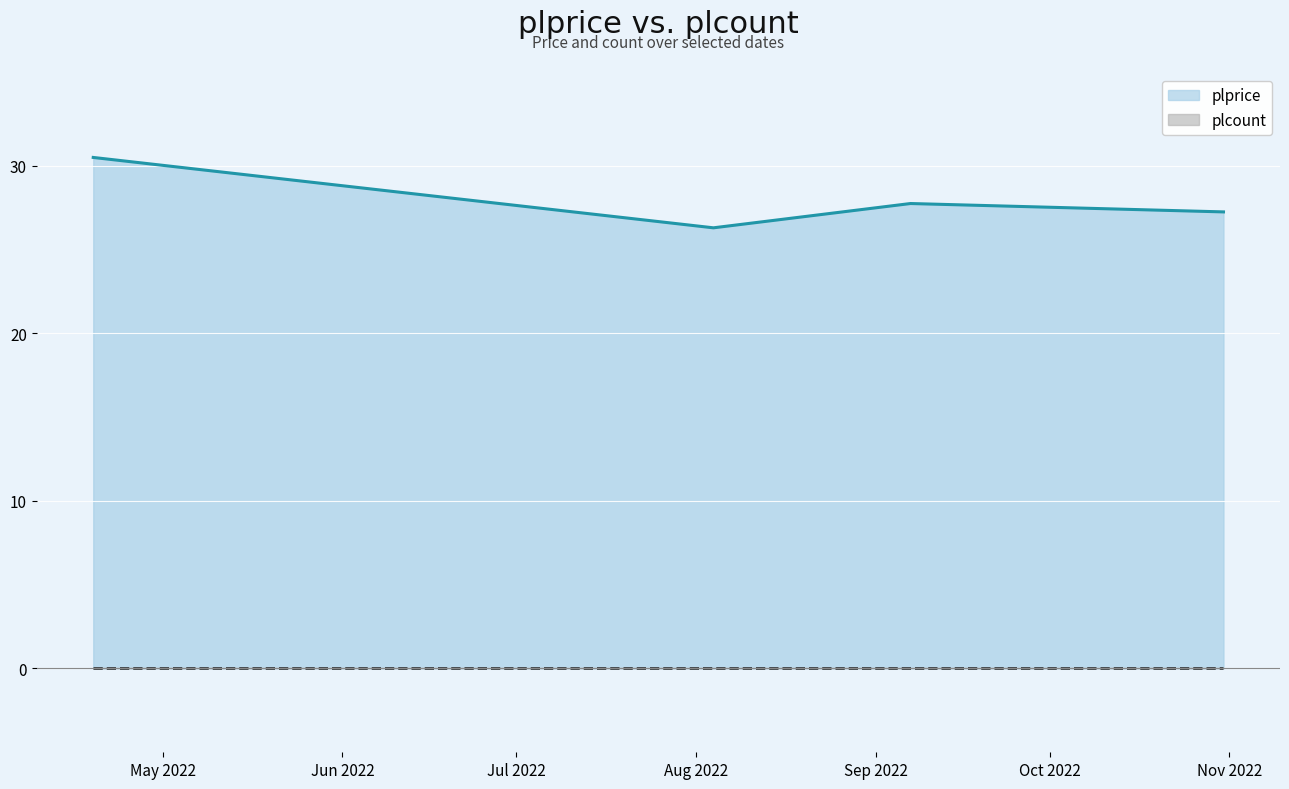

At how many categories does at least one series exceed 3?

4